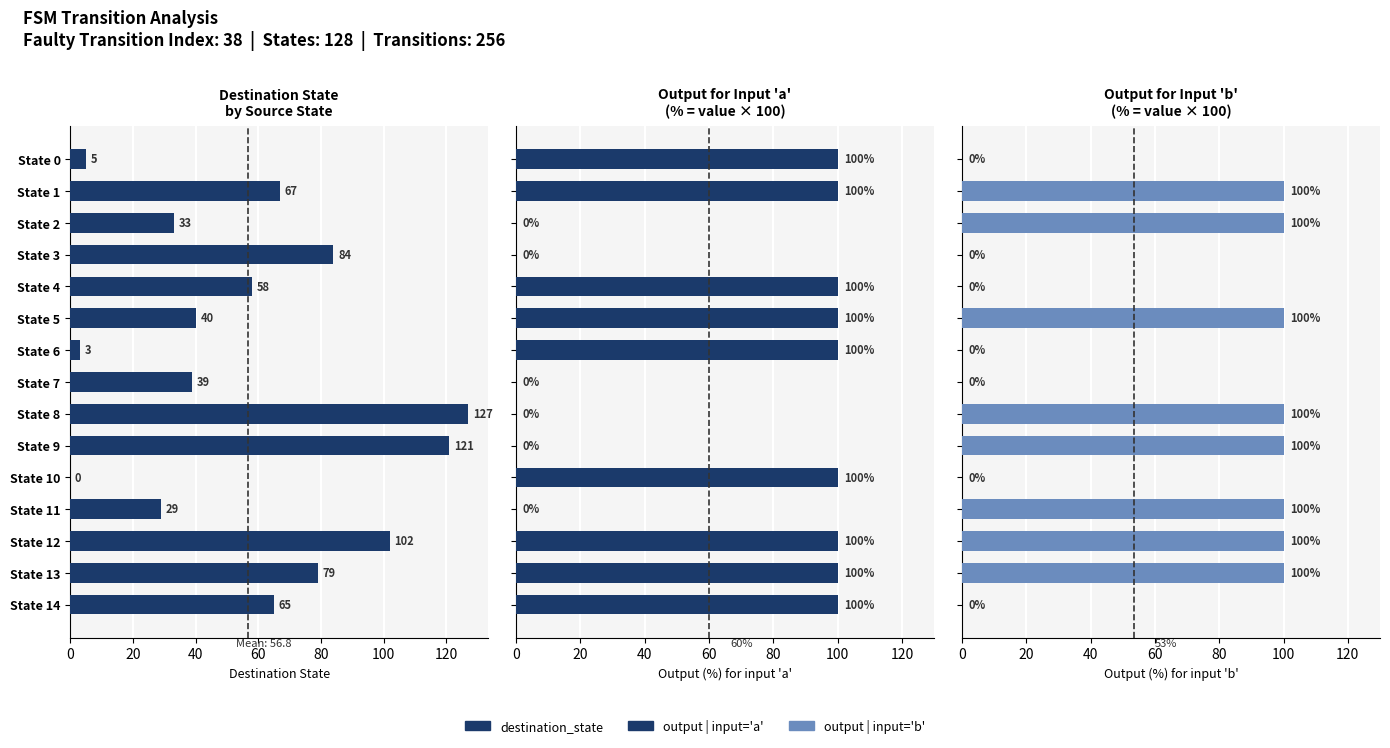

The value of output|input=b at State 11 is 100. True or false?

True